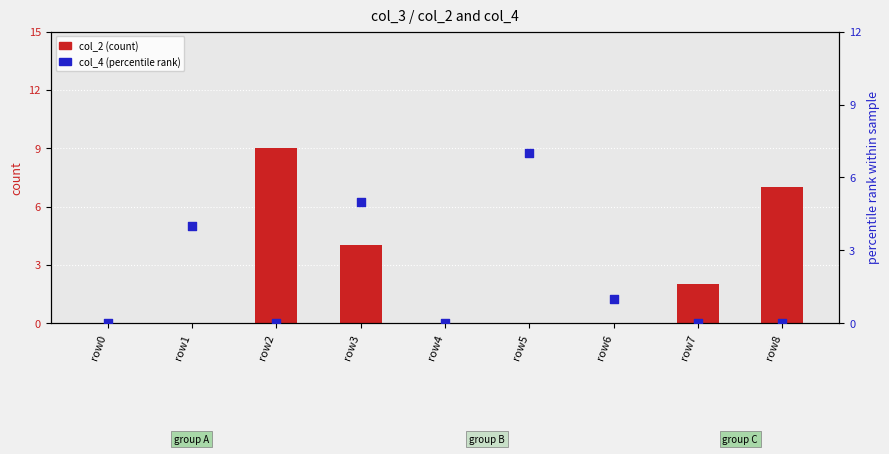

At which category is the sum across all series the highest?

row2